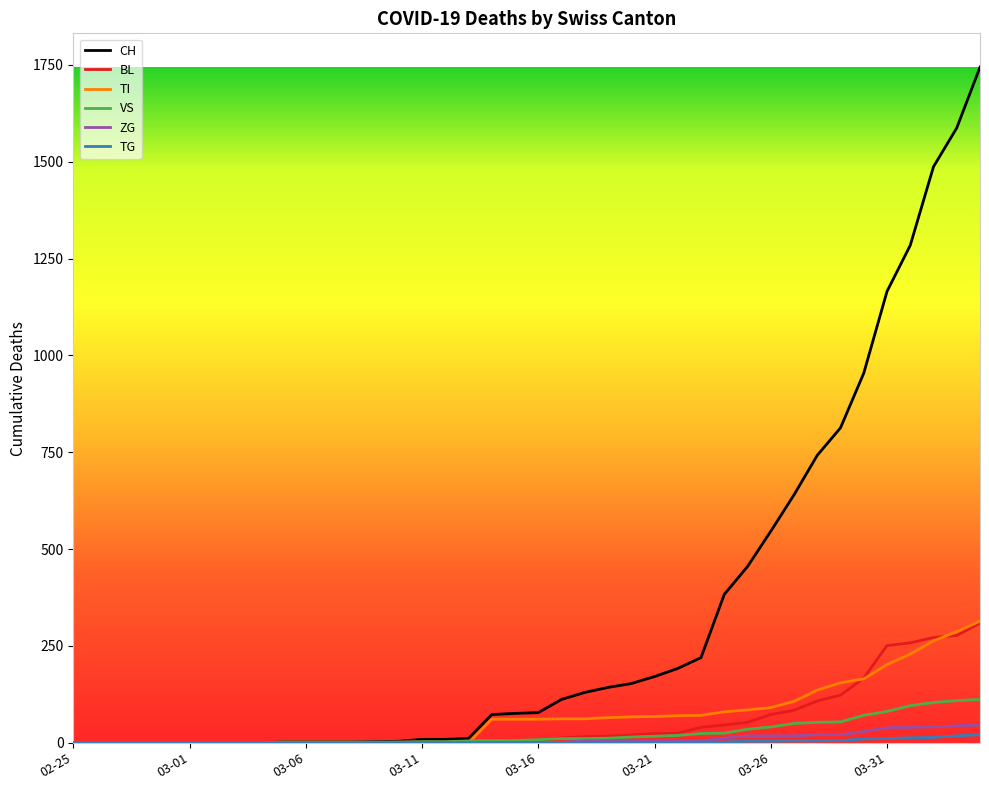

What is the greatest value displayed?

1744